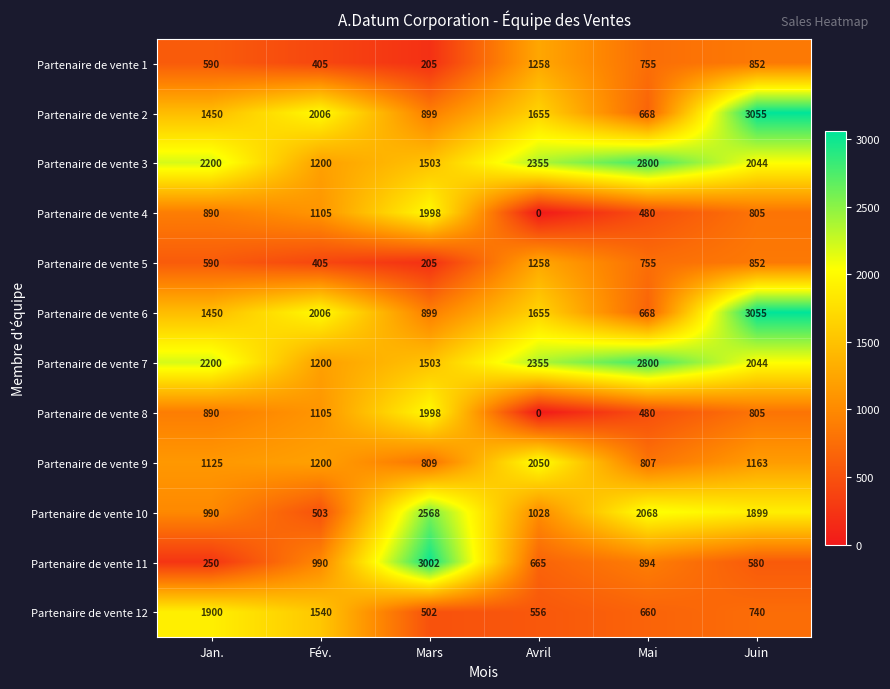

At which label is Partenaire de vente 7 closest to 2000?

Juin